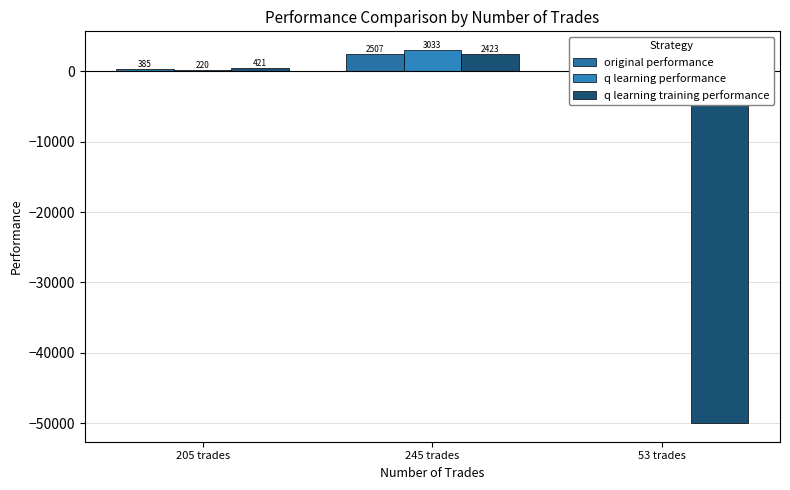

What is the label of the 3rd bar from the left?

53 trades